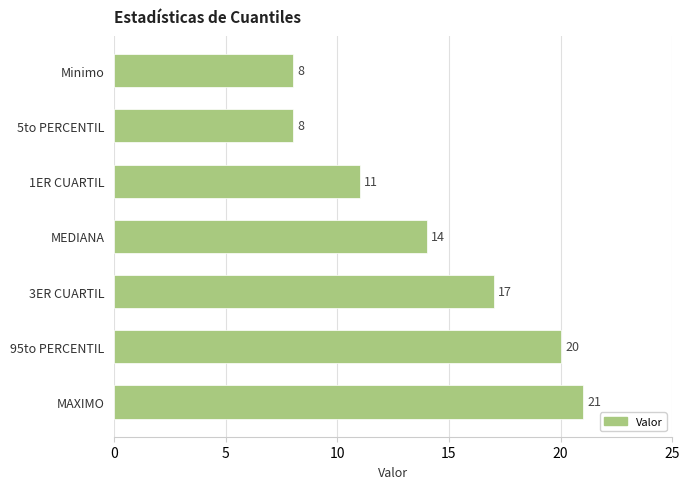

Is it true that the value at Minimo is 8?

True